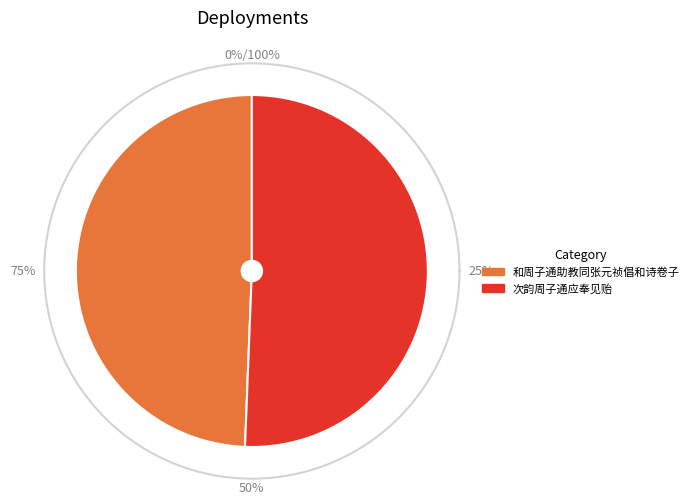

Is the sum of 和周子通助教同张元祯倡和诗卷子 and 次韵周子通应奉见贻 greater than half?

Yes